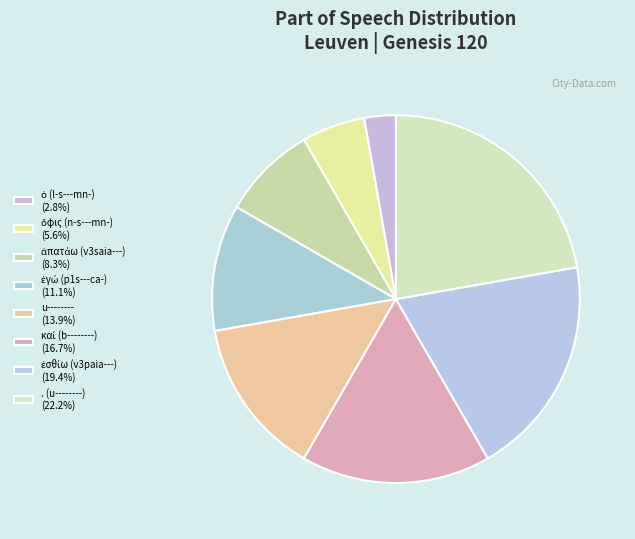

What is the largest slice in the pie chart?

. (u--------)